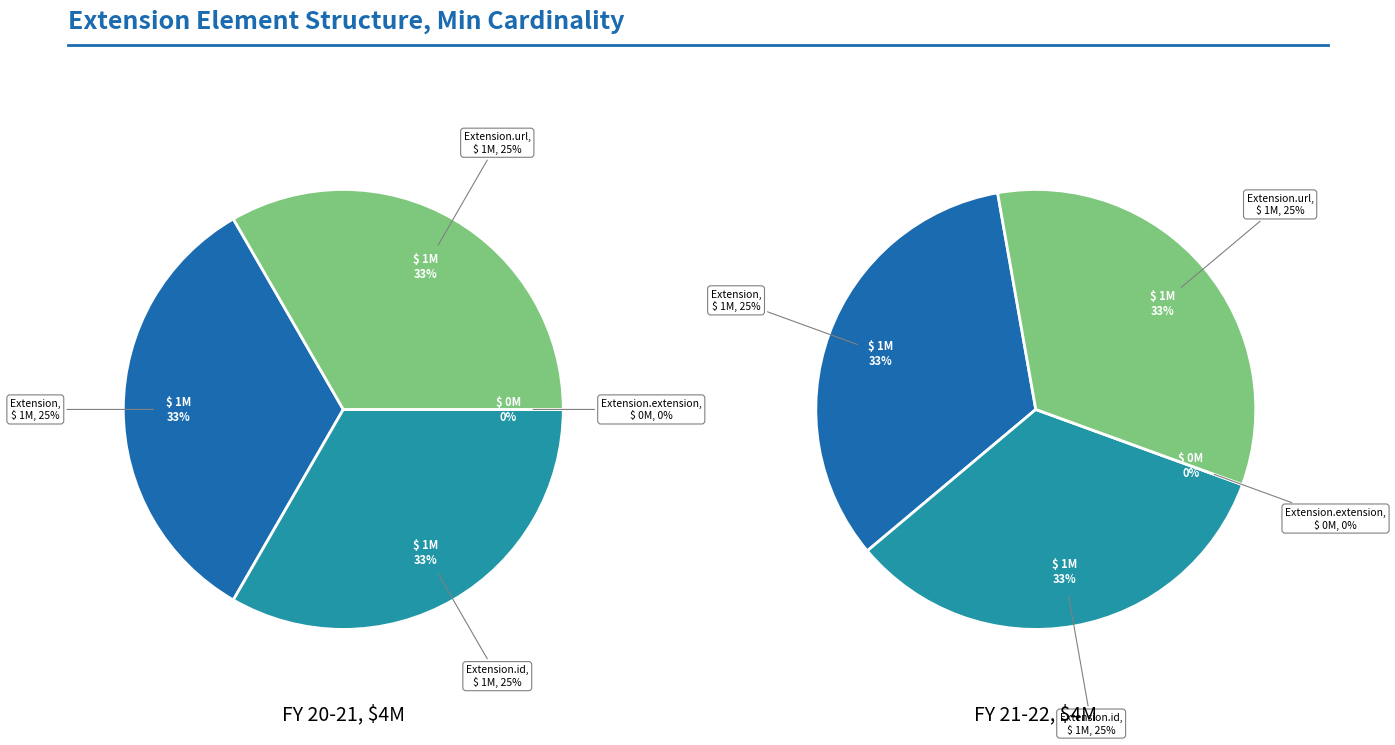

What is the ratio of the value at Extension.url to the value at Extension?

1.0